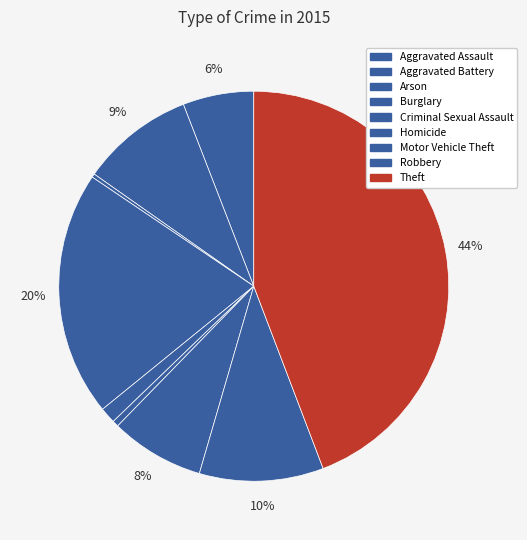

To the nearest percent, what is the difference between the Aggravated Battery and Aggravated Assault slice percentages?

3%